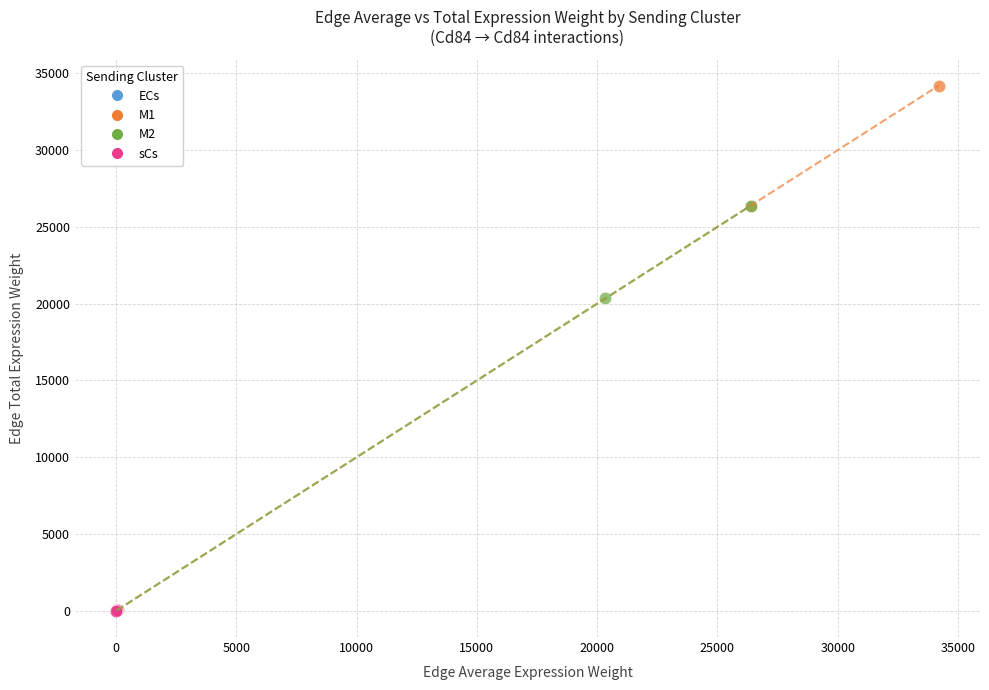

Which series reaches the maximum Y coordinate?

M1